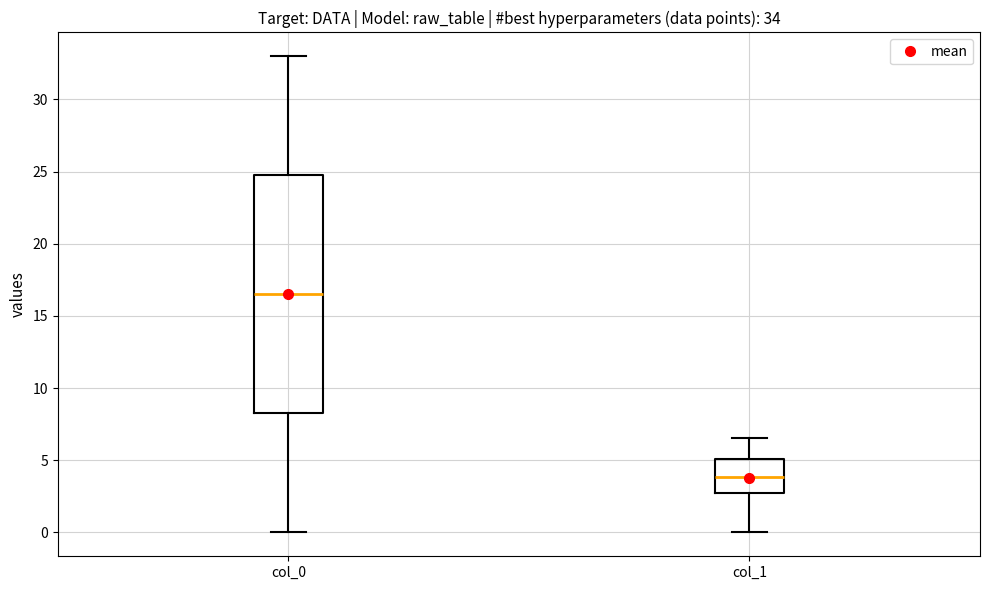

Which box is the tallest, from its lower edge to its upper edge?

col_0